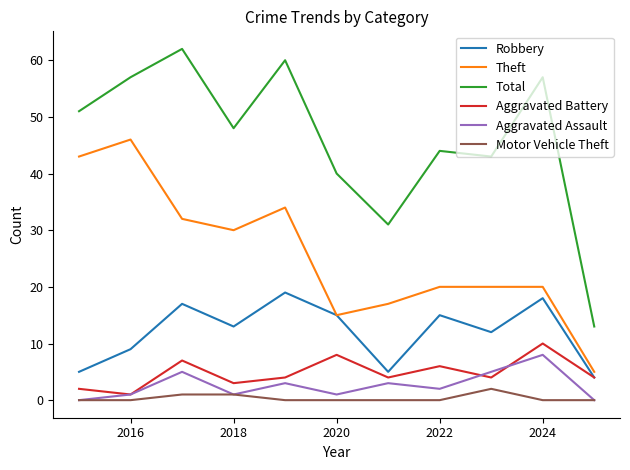

True or false: Aggravated Battery and Total intersect in this chart.

False